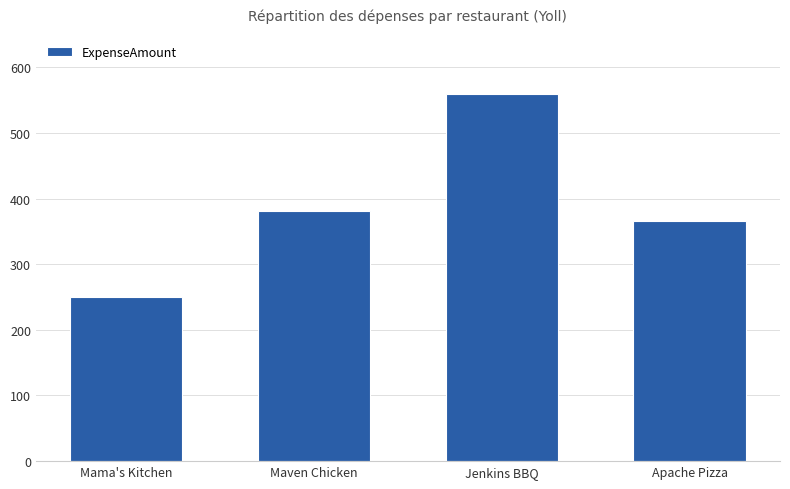

Rank the categories by value from lowest to highest.

Mama's Kitchen, Apache Pizza, Maven Chicken, Jenkins BBQ